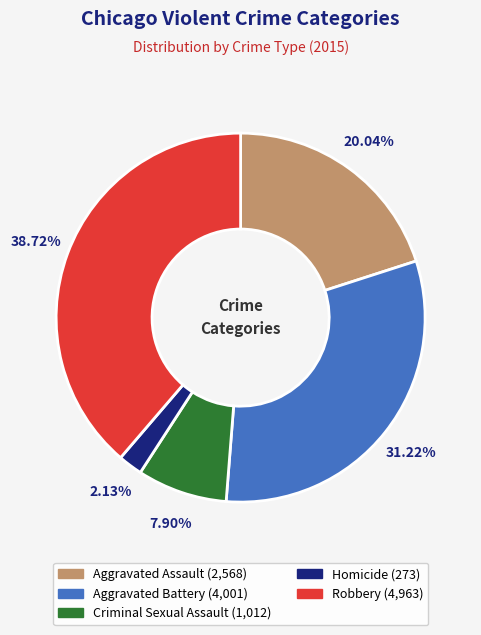

To the nearest percent, what is the difference between the Aggravated Assault and Homicide slice percentages?

18%